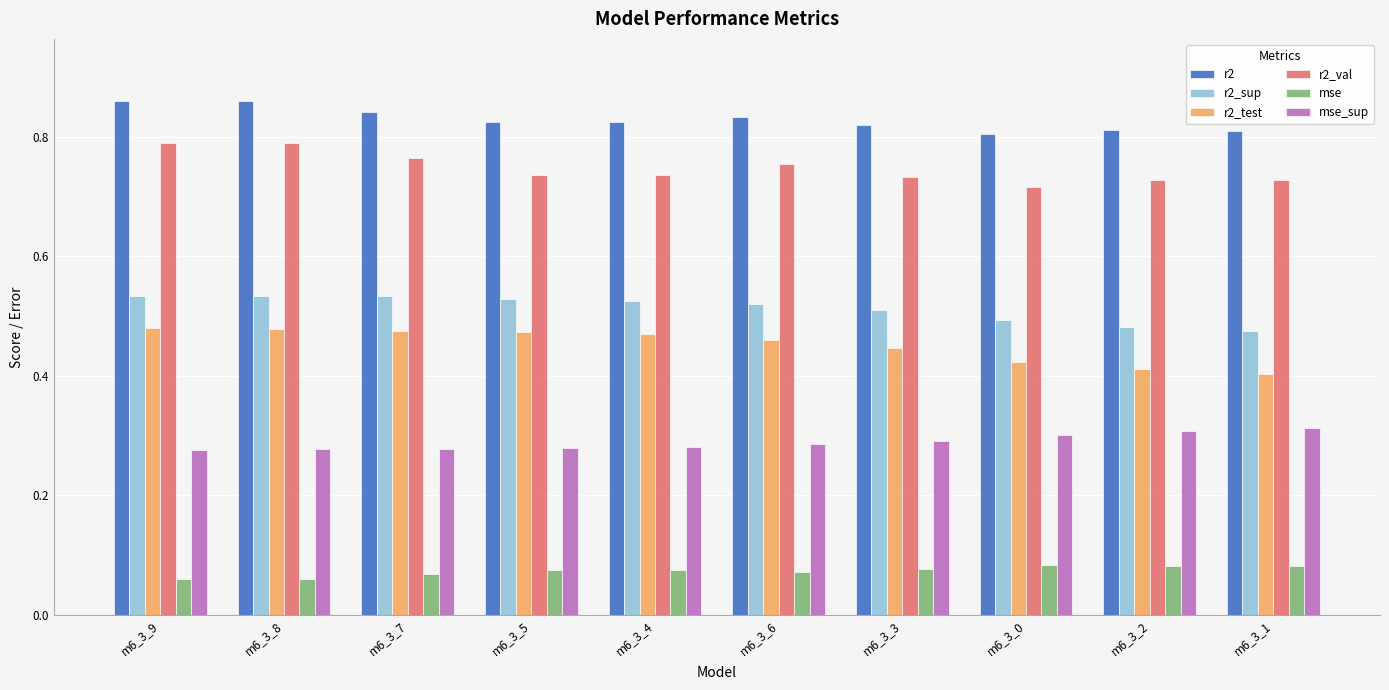

At m6_3_9, list the series in order from smallest to largest.

mse, mse_sup, r2_test, r2_sup, r2_val, r2